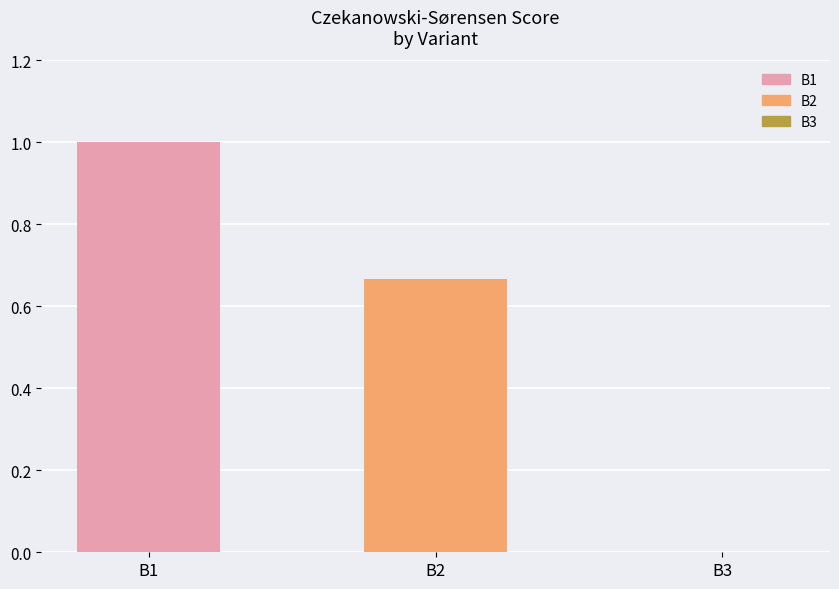

Are the bars grouped side by side (vs. stacked)?

No